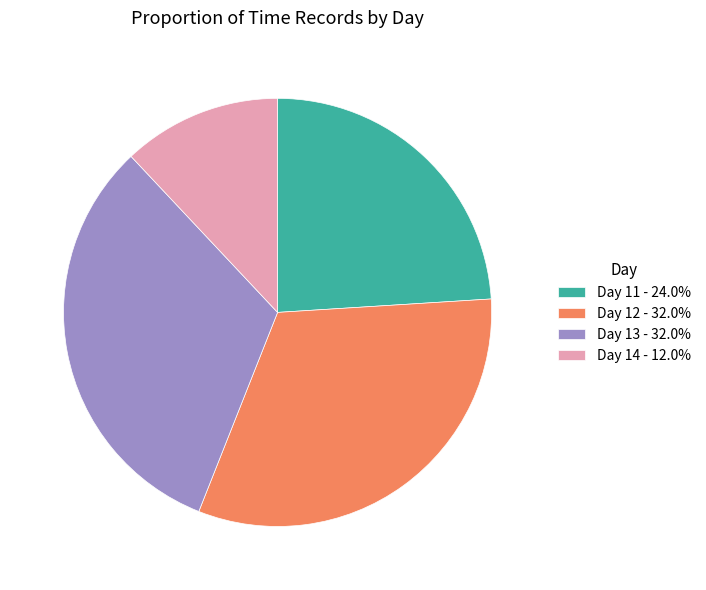

Is the sum of Day 11 - 24.0% and Day 14 - 12.0% greater than half?

No